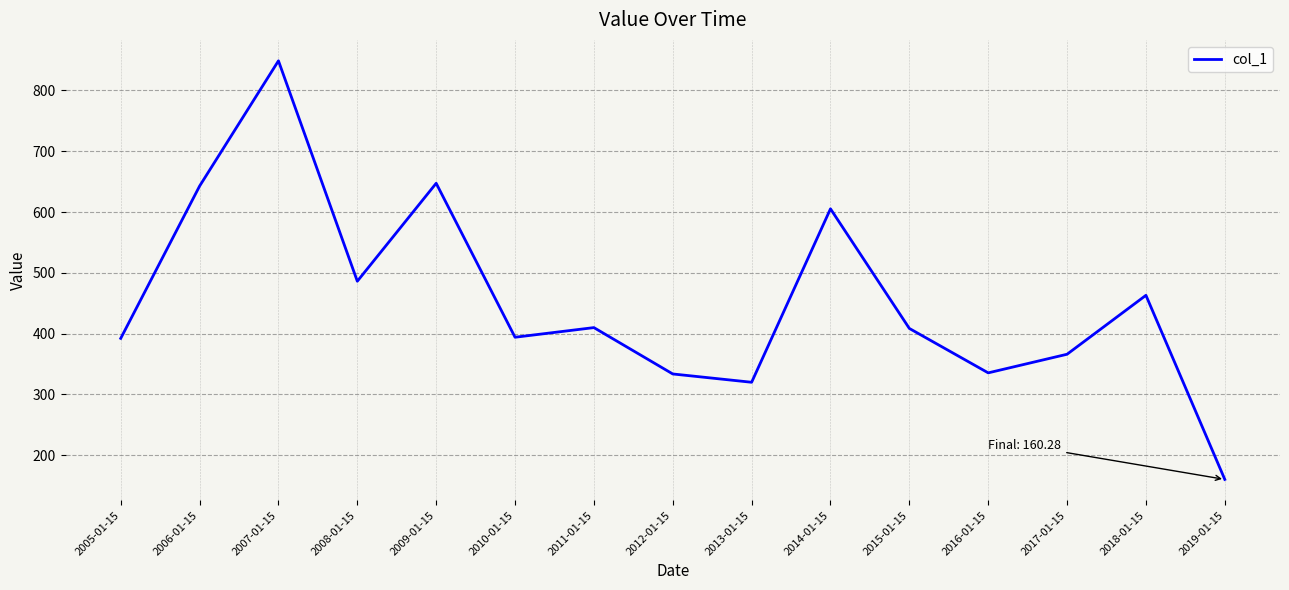

What is the change in value from 2007-01-15 to 2013-01-15?

-528.6